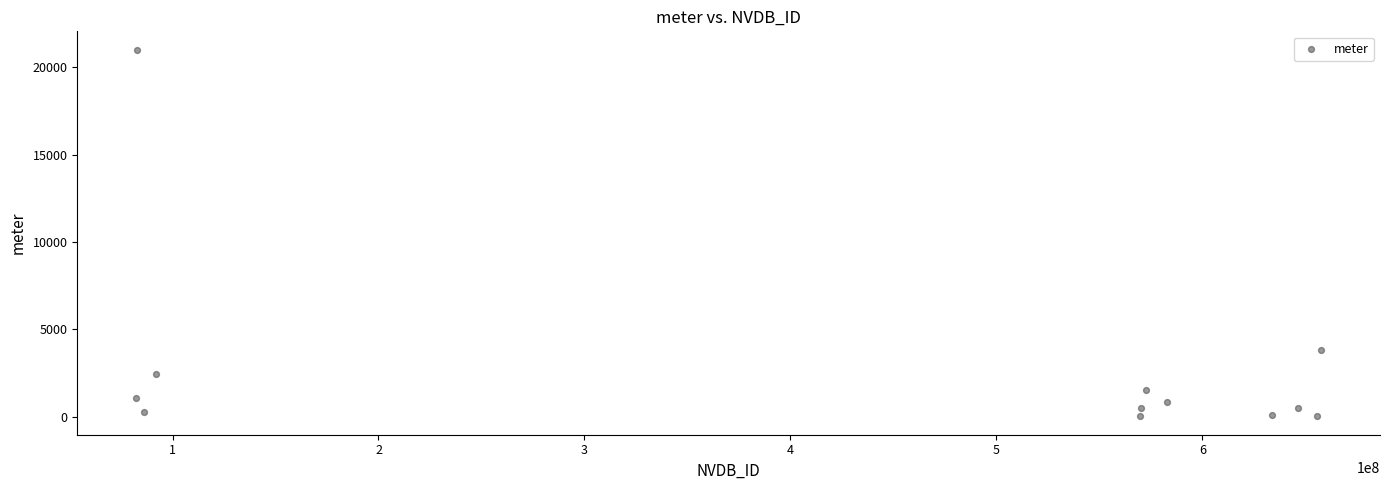

What Y value in the scatter plot is closest to 10514?

3807